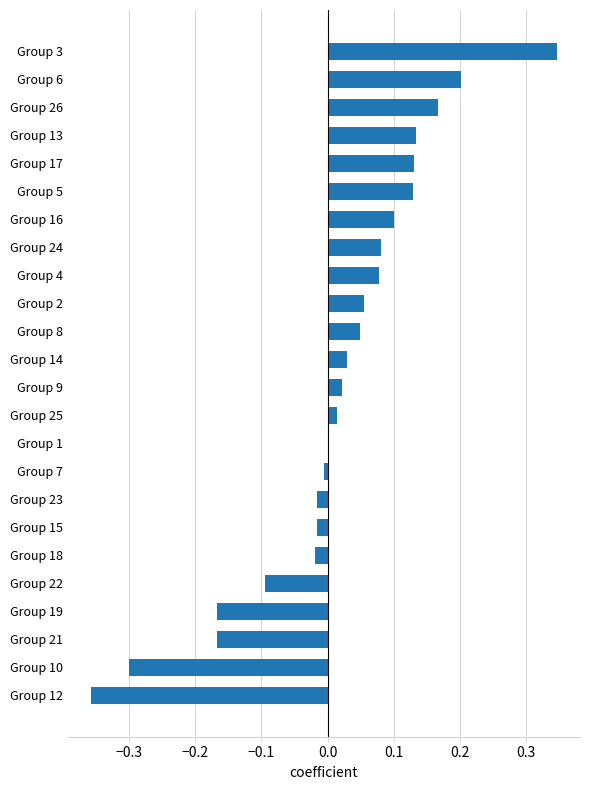

What is the sum of all values?

0.4